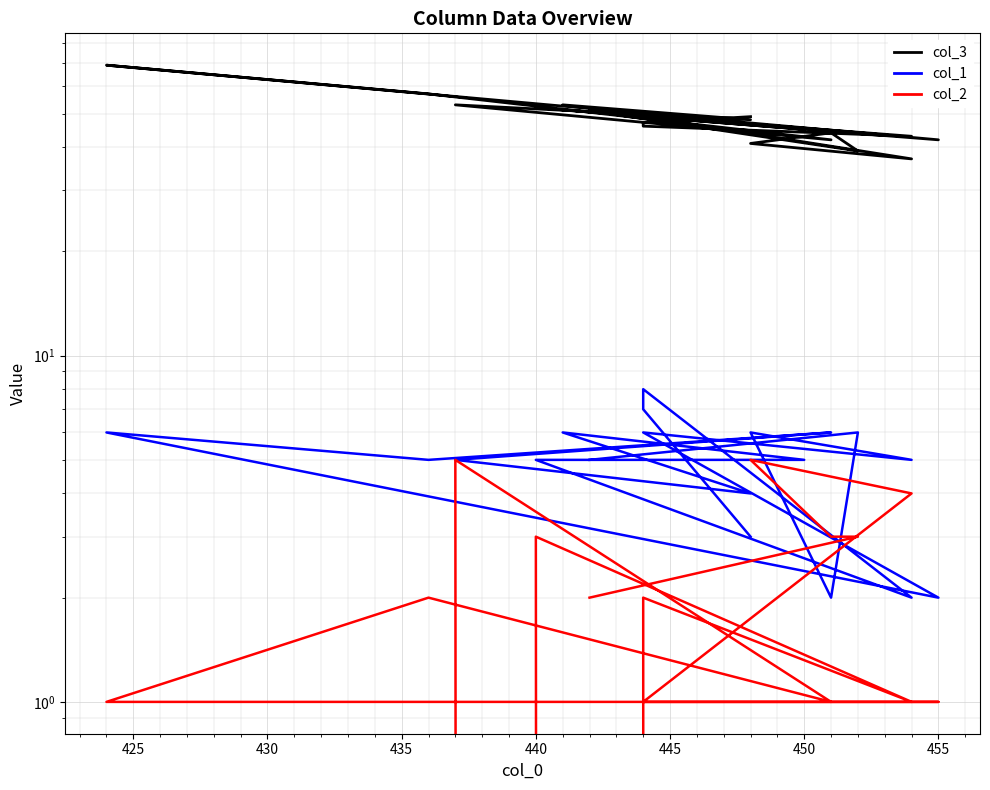

How many intersections are there between col_1 and col_2?

2